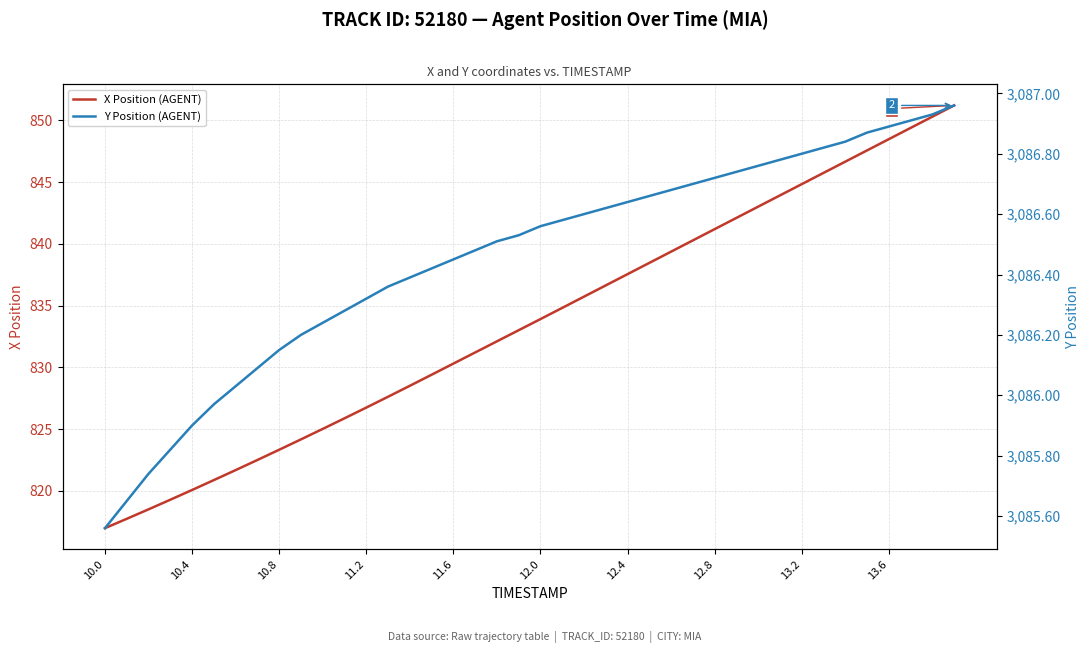

Which category has the lowest value in the X Position (AGENT) series?

10.0